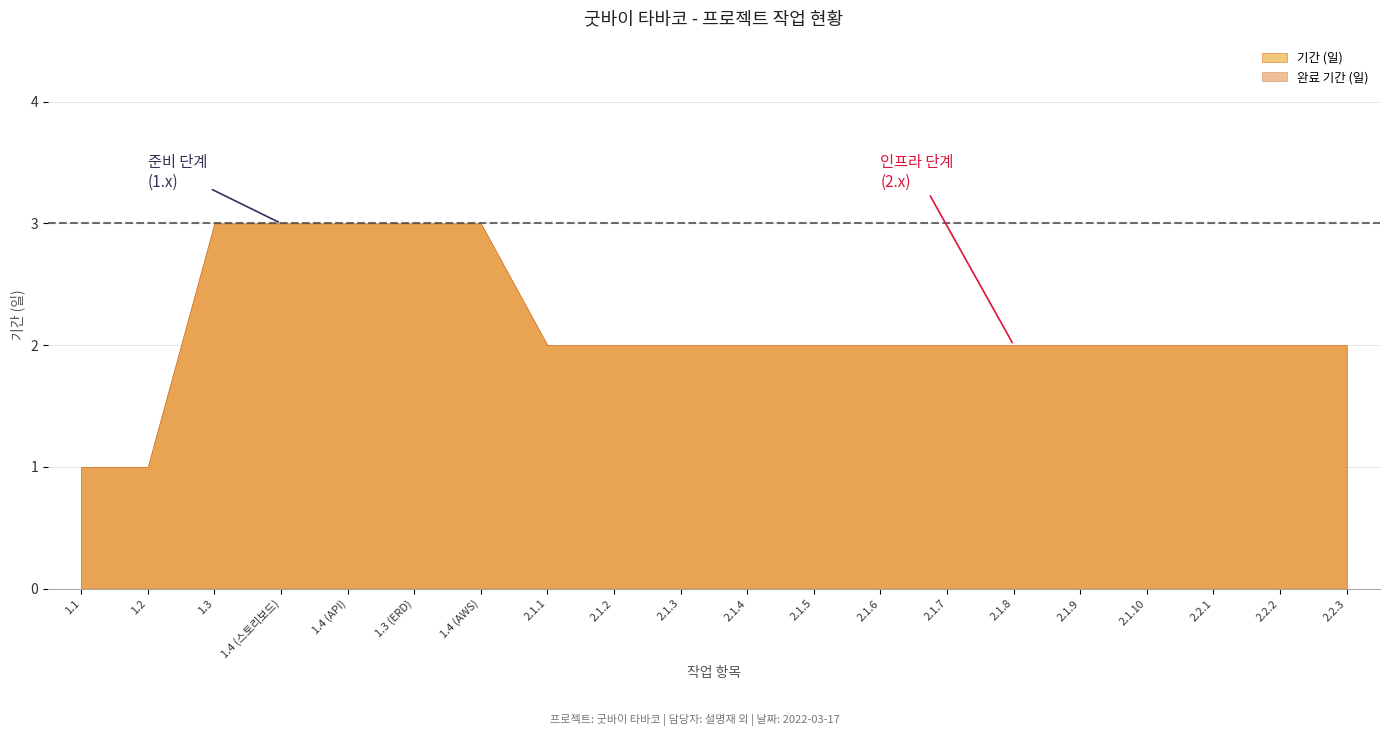

How many lines are shown in the chart?

2